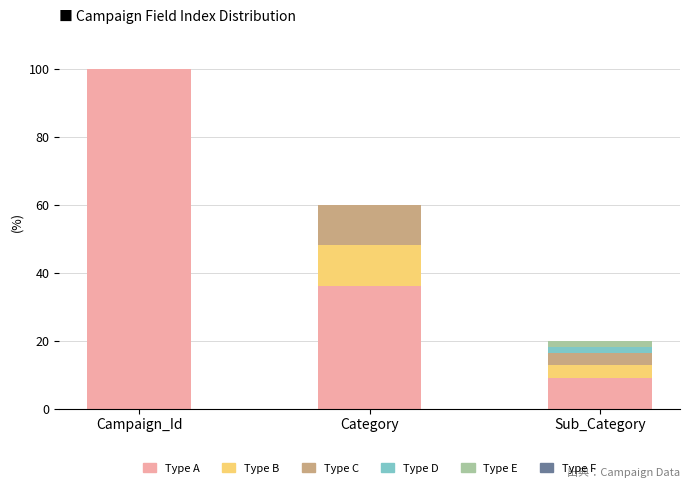

Does the chart contain stacked bars?

Yes